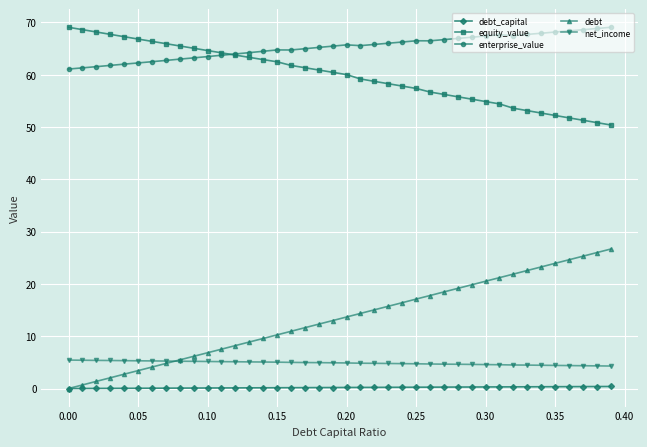

Which series has the largest total across all categories?

enterprise_value